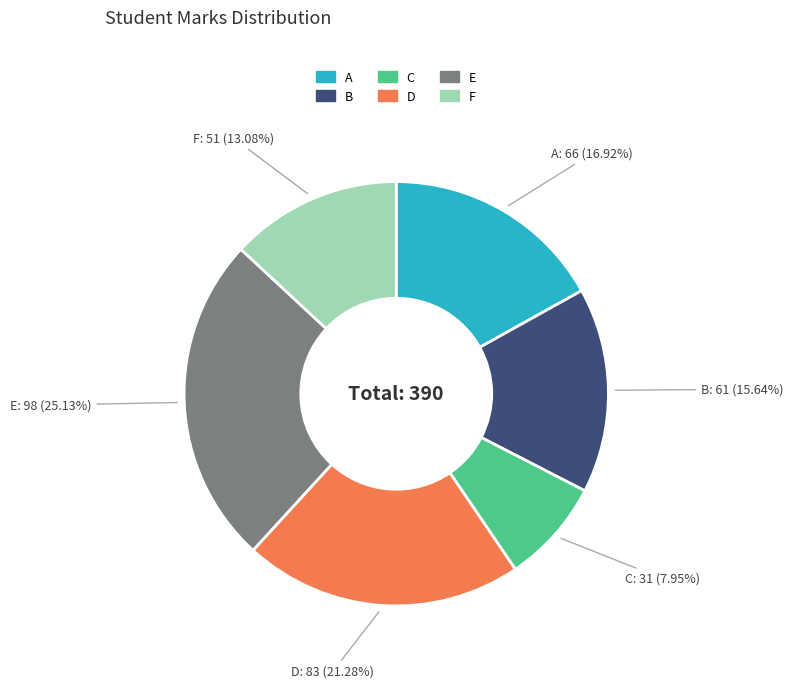

The D slice represents 10% of the pie. True or false?

False